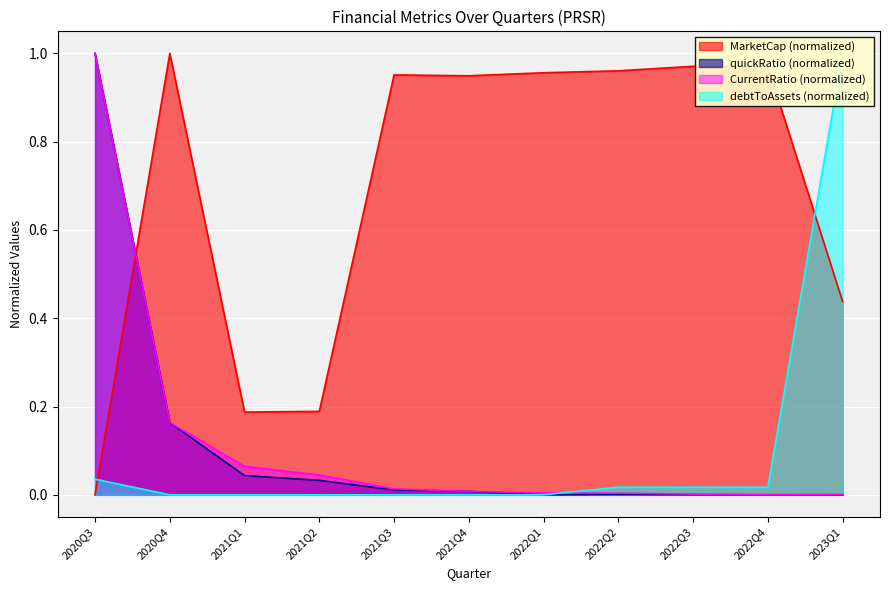

Which category has the lowest value across all series?

2020Q3